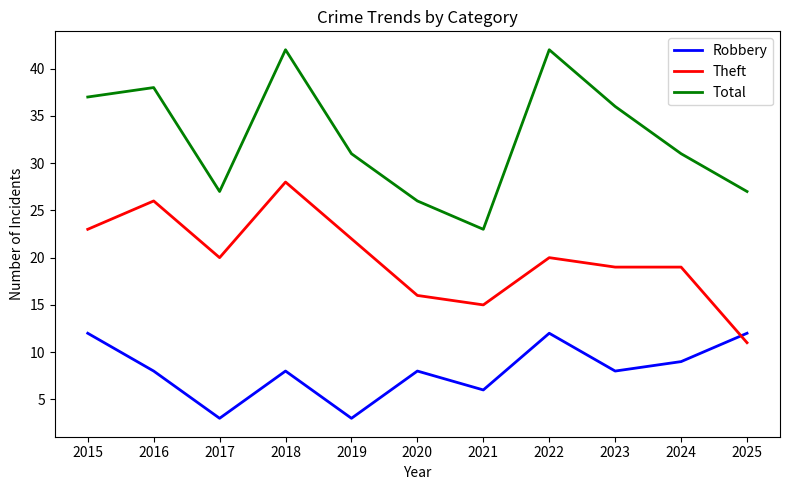

List the series in order of their overall mean, lowest first.

Robbery, Theft, Total